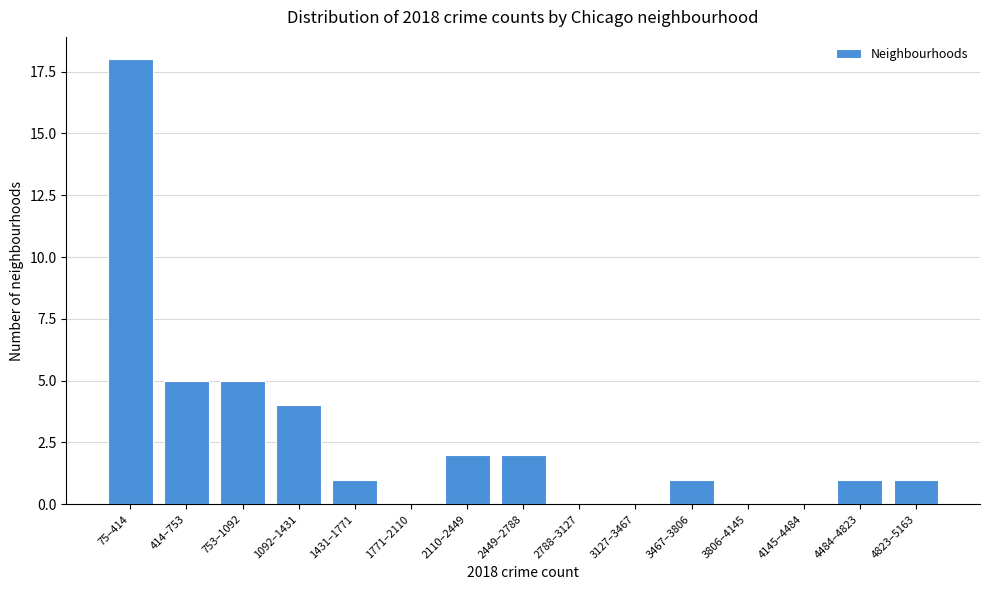

Reading left to right, what are all the values shown in this chart?

75–414=18	414–753=5	753–1092=5	1092–1431=4	1431–1771=1	1771–2110=0	2110–2449=2	2449–2788=2	2788–3127=0	3127–3467=0	3467–3806=1	3806–4145=0	4145–4484=0	4484–4823=1	4823–5163=1